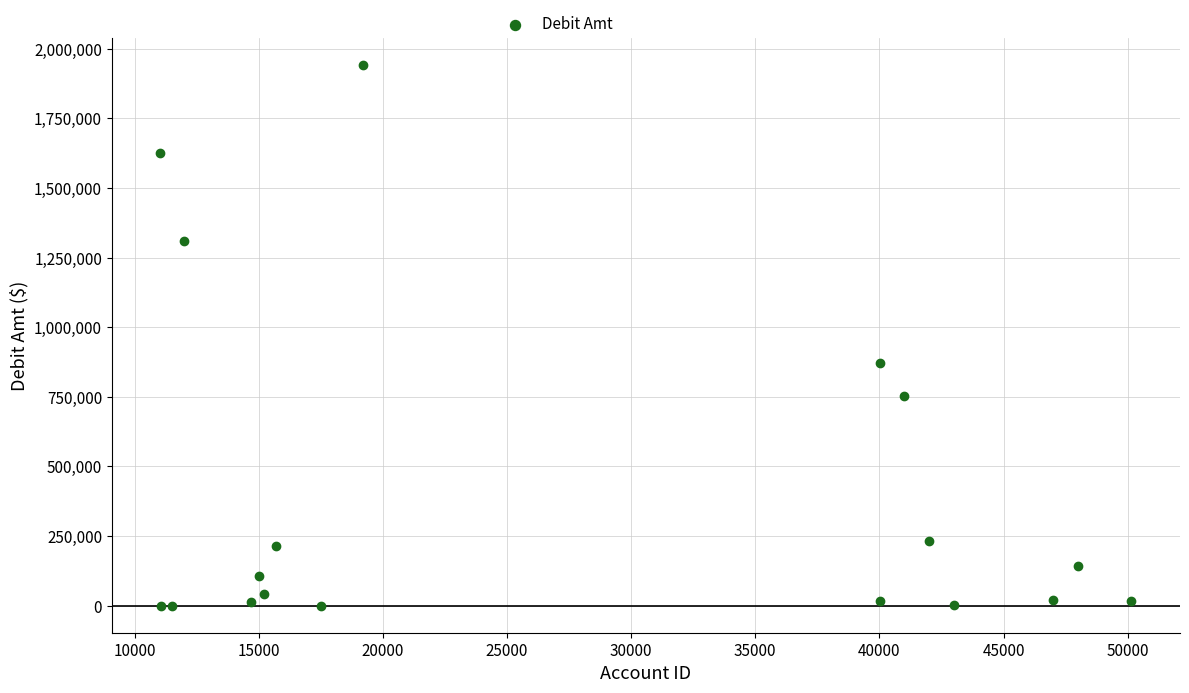

What Y value in the scatter plot is closest to 971416?

872500.0